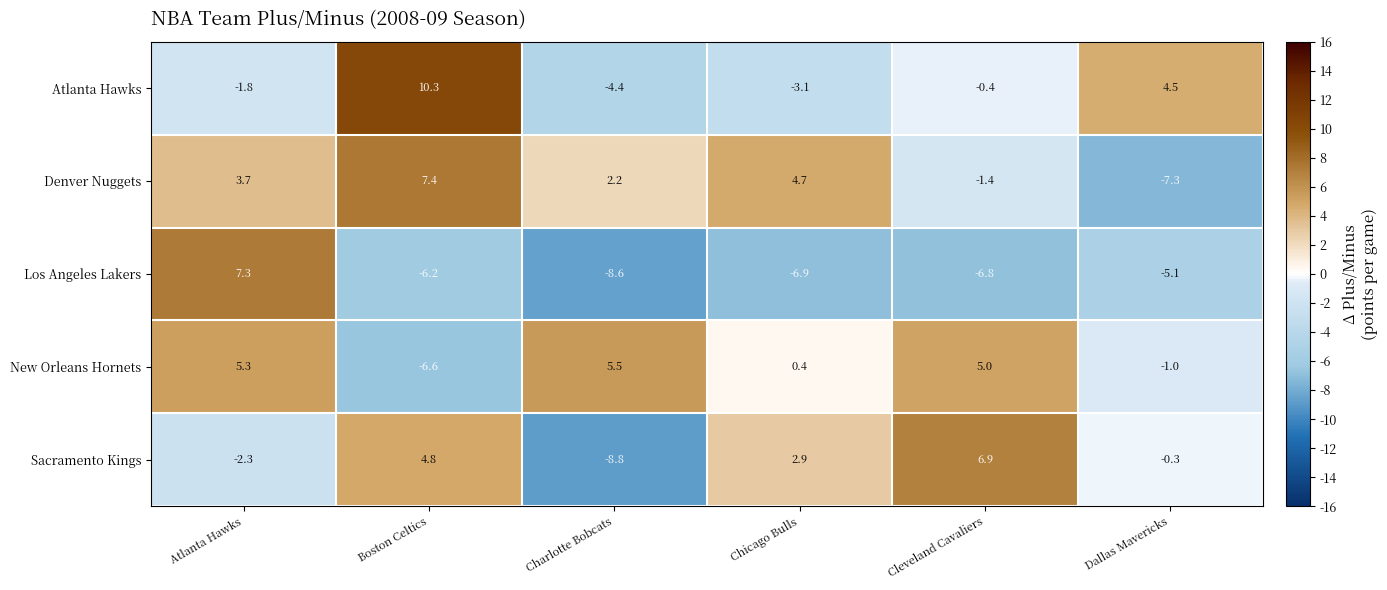

Which series has the widest spread of values?

Los Angeles Lakers